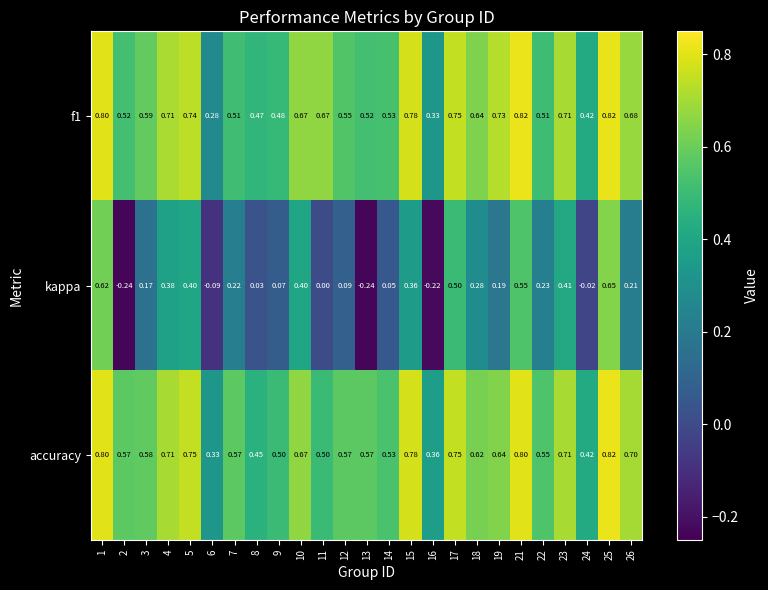

Which series has the largest total across all categories?

accuracy